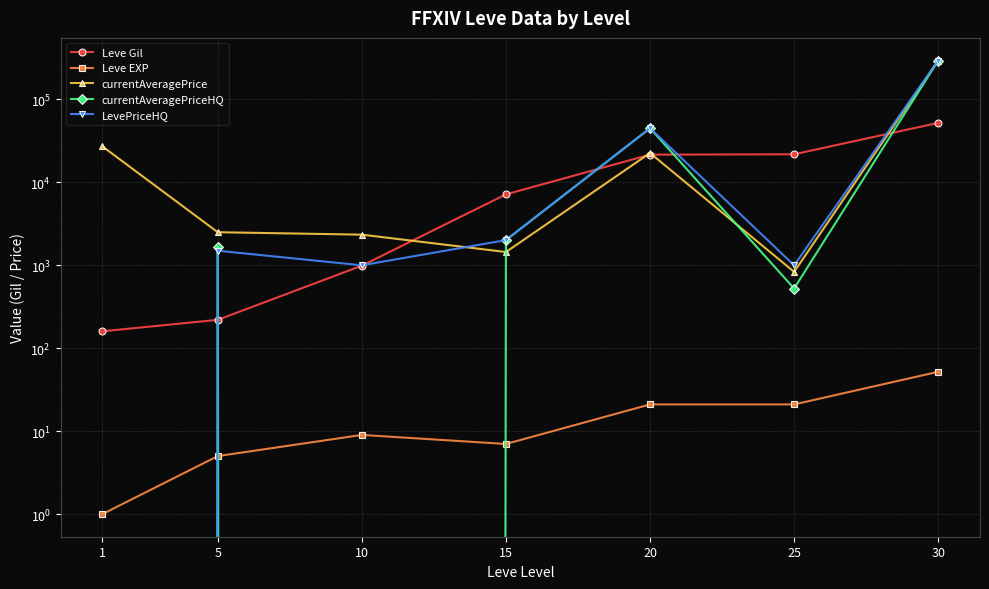

Which series ends up on top after the final intersection of Leve EXP and currentAveragePriceHQ?

currentAveragePriceHQ